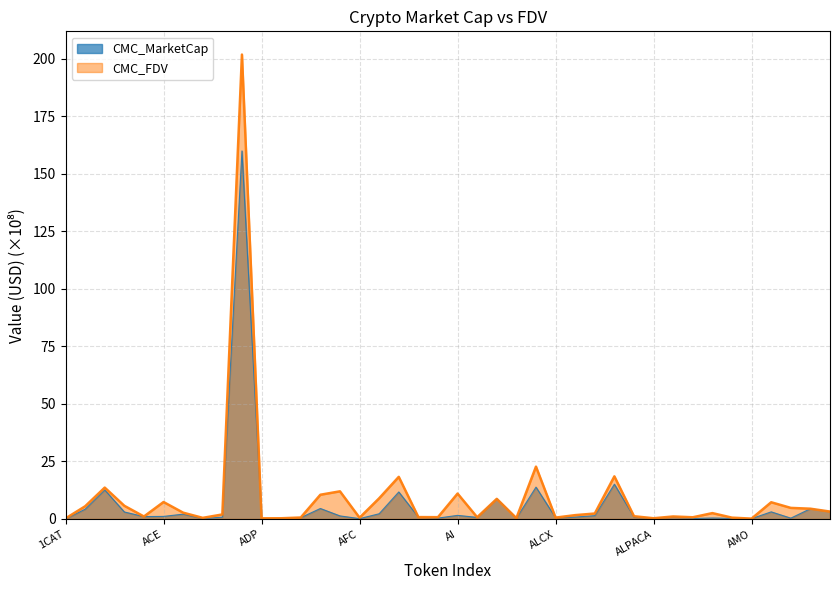

Which series has the largest total across all categories?

CMC_FDV